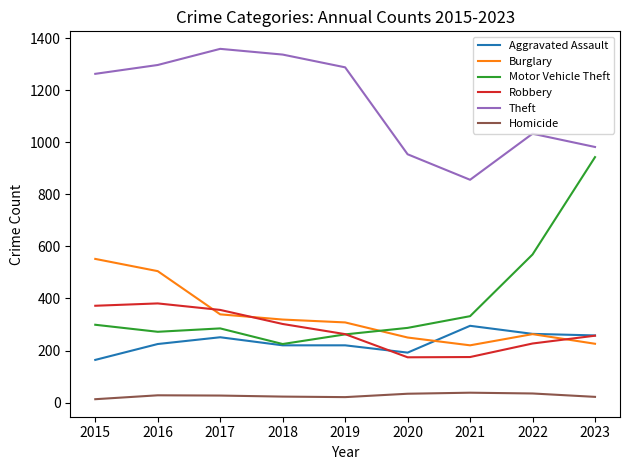

Which category has the highest value across all series?

2017